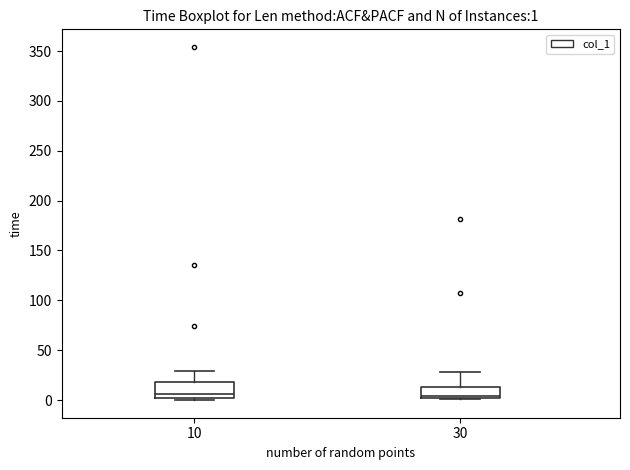

Which box is the tallest, from its lower edge to its upper edge?

10